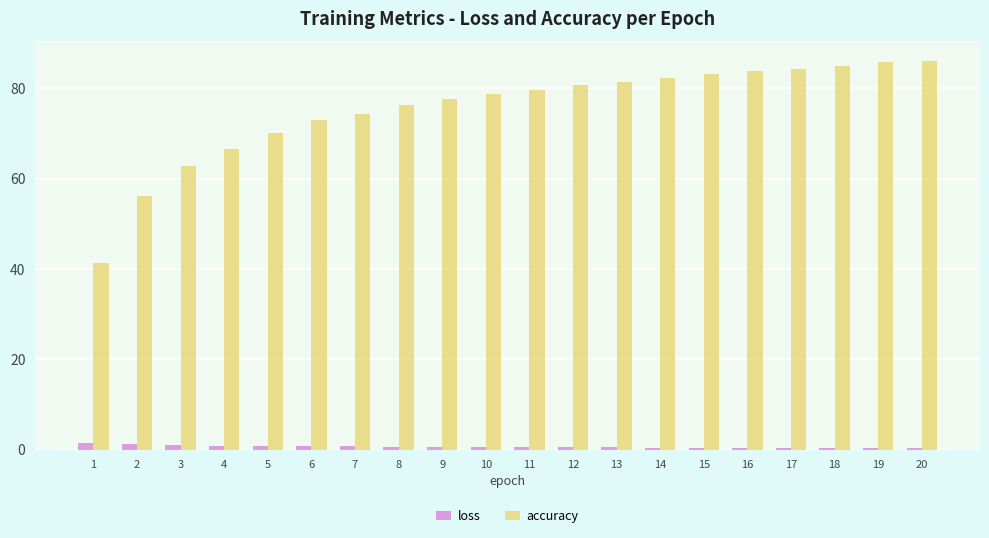

At which label does accuracy reach its minimum?

1